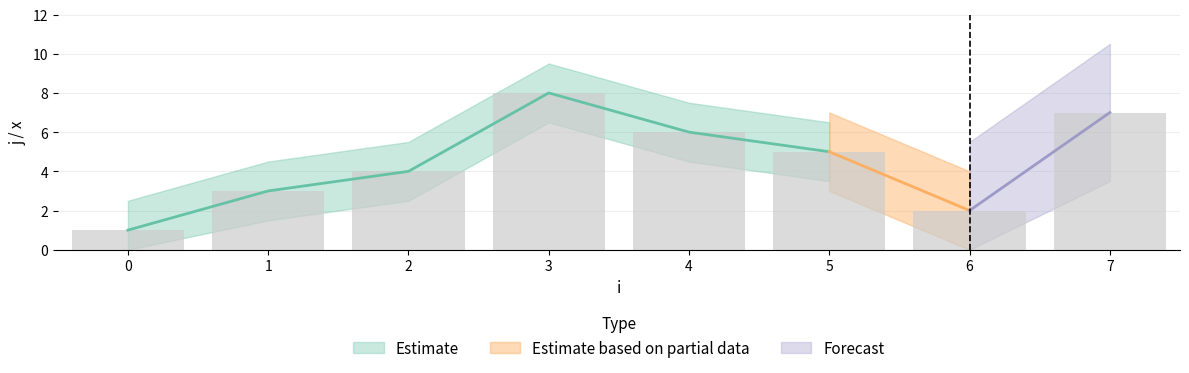

True or false: the data shows 4 at 4.

False